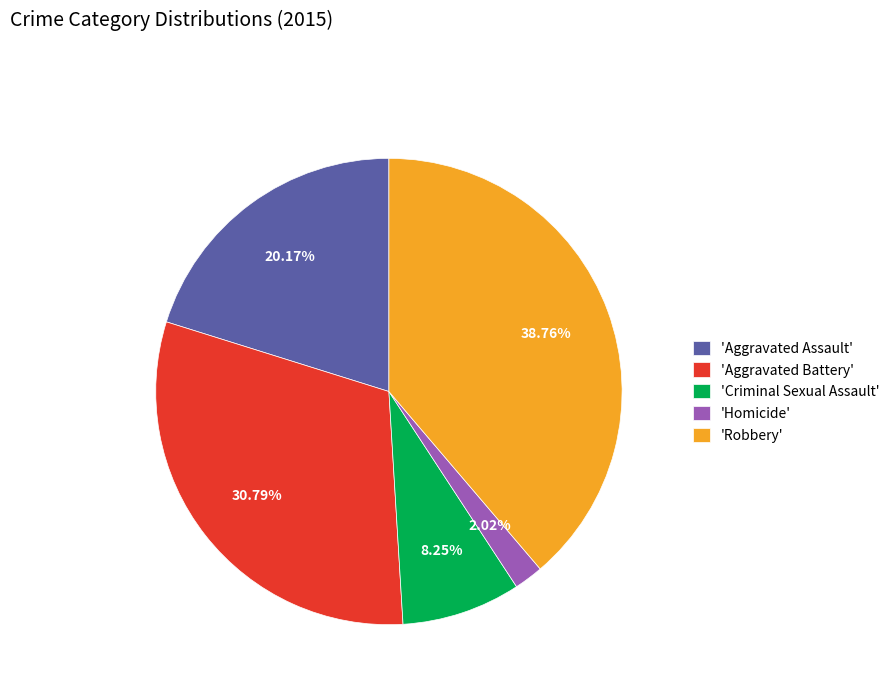

Is there any slice that represents more than half of the pie?

No